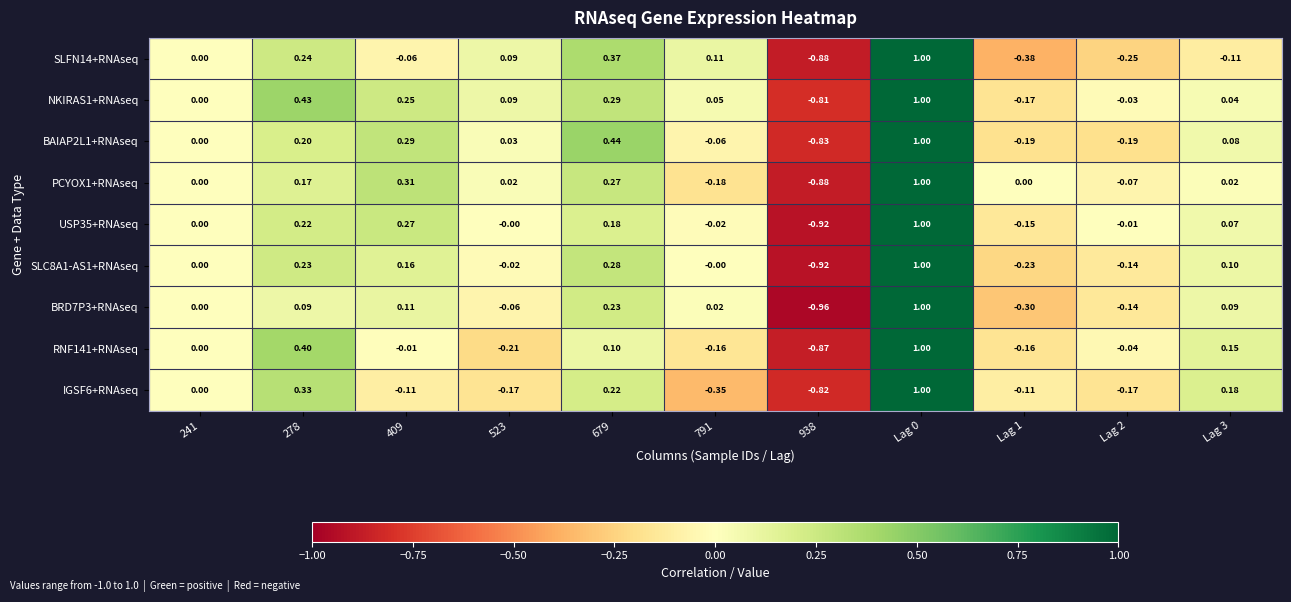

Is the value of SLFN14+RNAseq at 278 greater than the value of USP35+RNAseq at Lag 2?

Yes